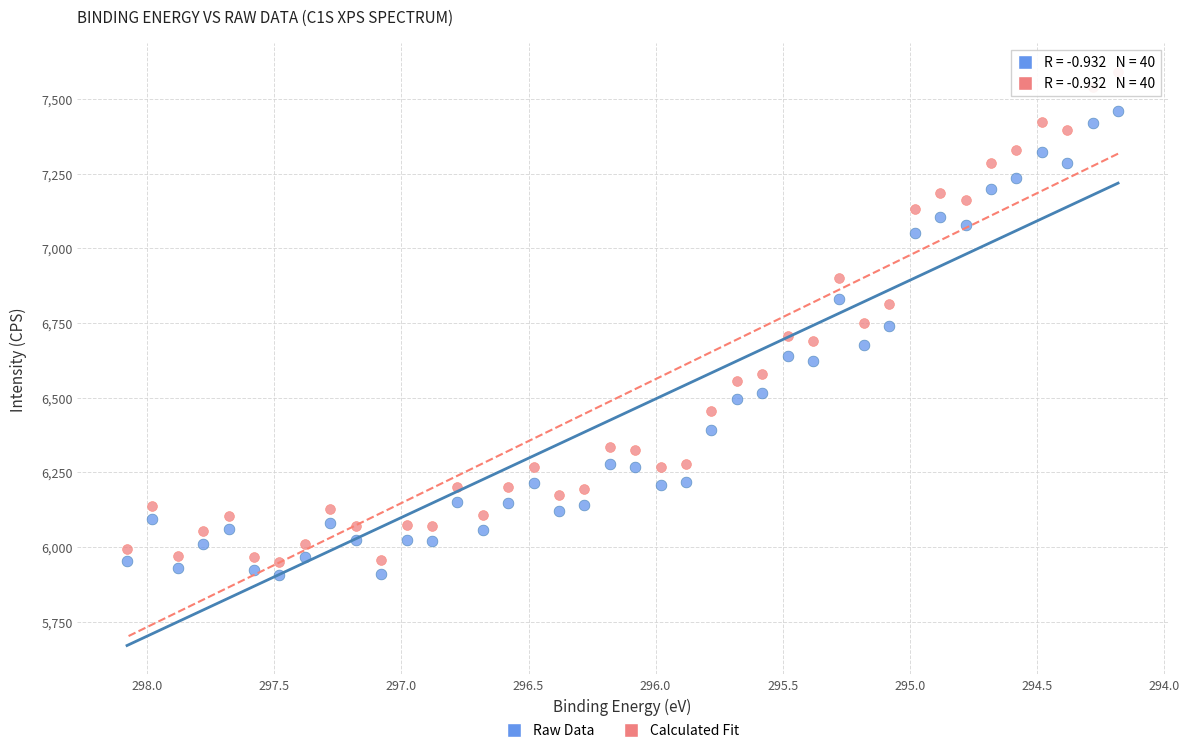

Across all data points, what is the range of Y values (max minus min)?

1685.0